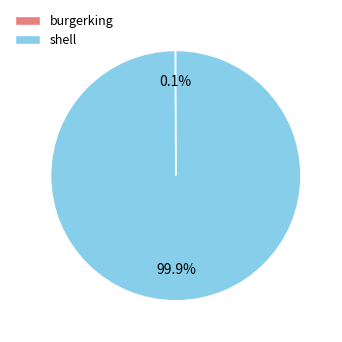

What is the majority slice?

shell